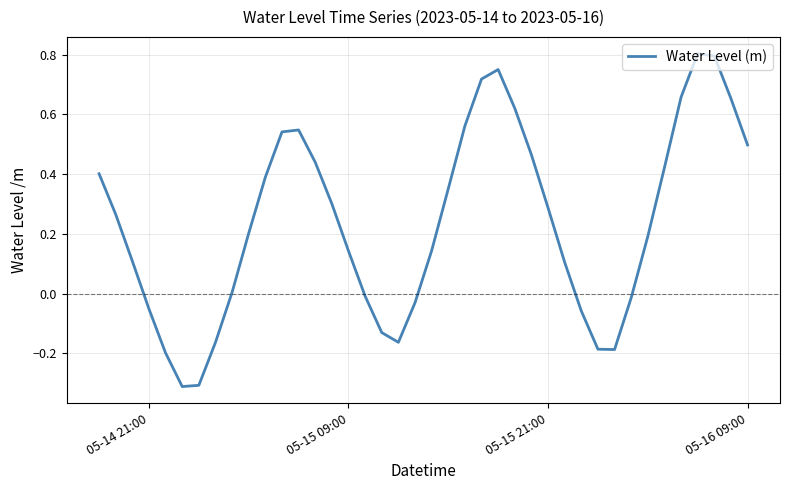

What is the smallest value displayed?

-0.3